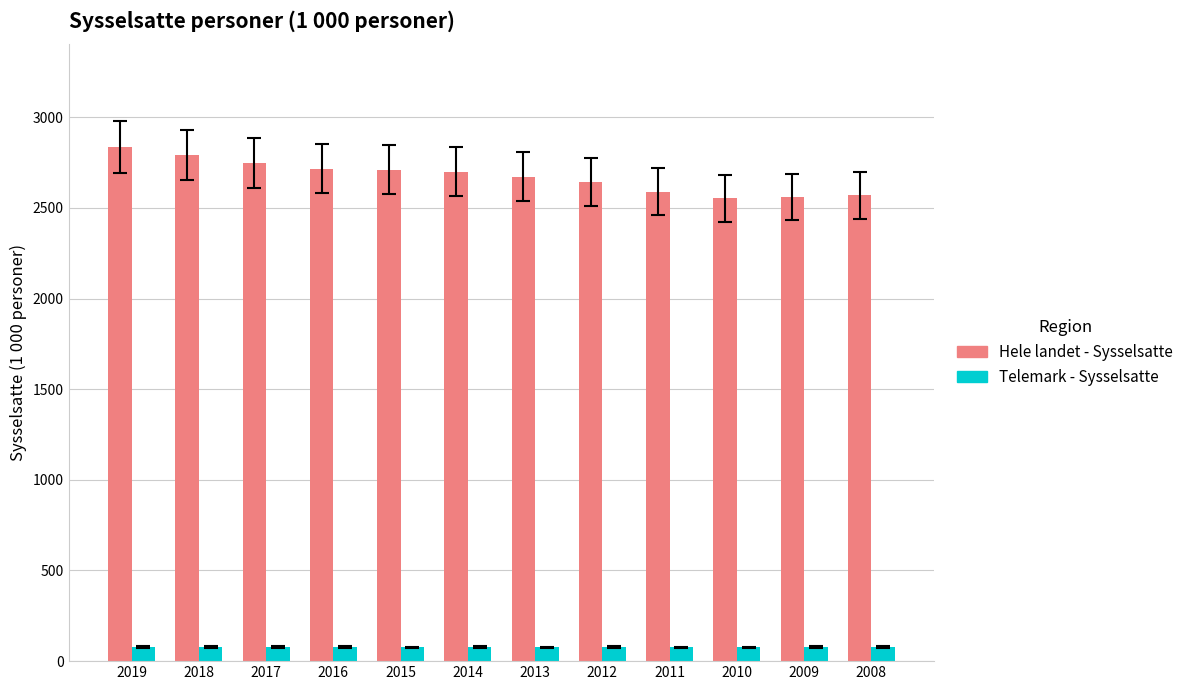

At 2011, list the series in order from largest to smallest.

Hele landet - Sysselsatte, Telemark - Sysselsatte